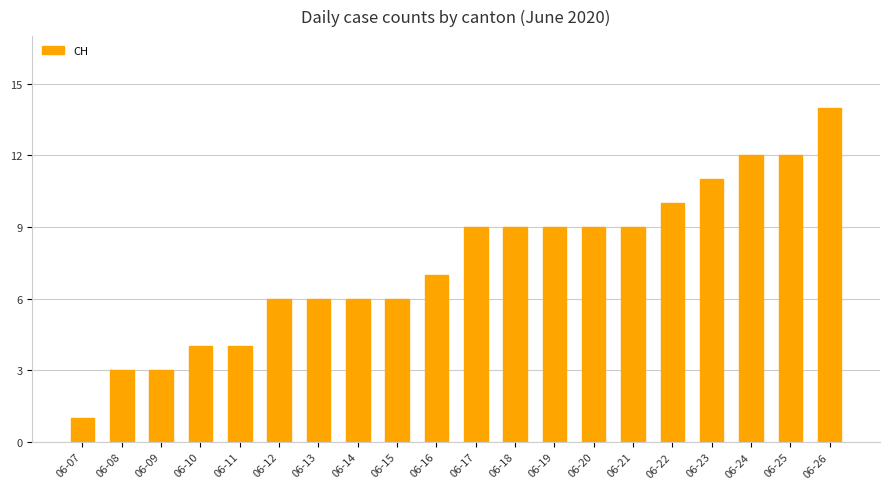

What is the sum of all values?

150